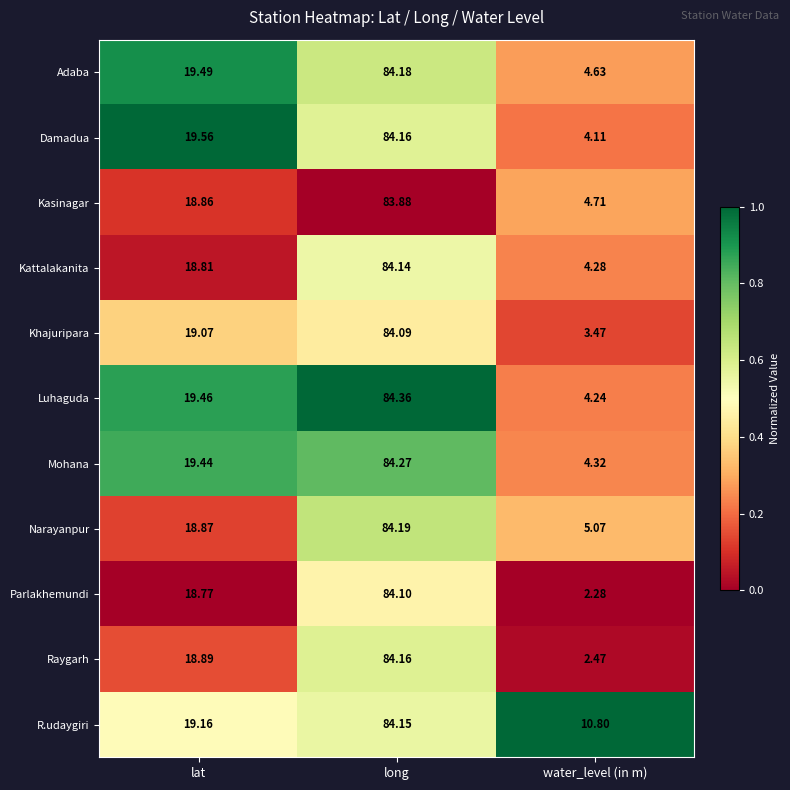

Rank the series at water_level (in m) from lowest to highest value.

Parlakhemundi, Raygarh, Khajuripara, Damadua, Luhaguda, Kattalakanita, Mohana, Adaba, Kasinagar, Narayanpur, R.udaygiri